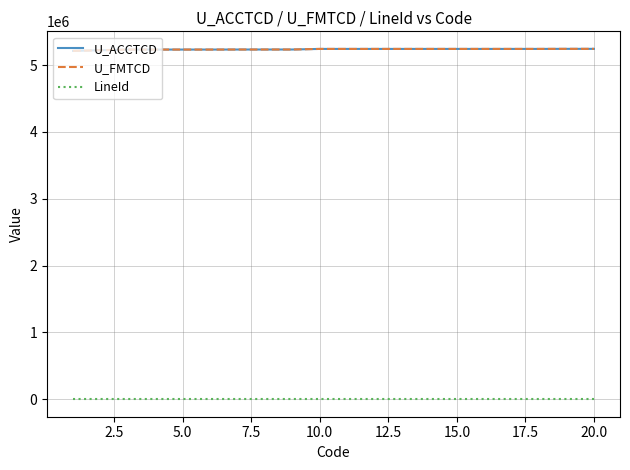

True or false: LineId has more than 2 interior local peaks.

False